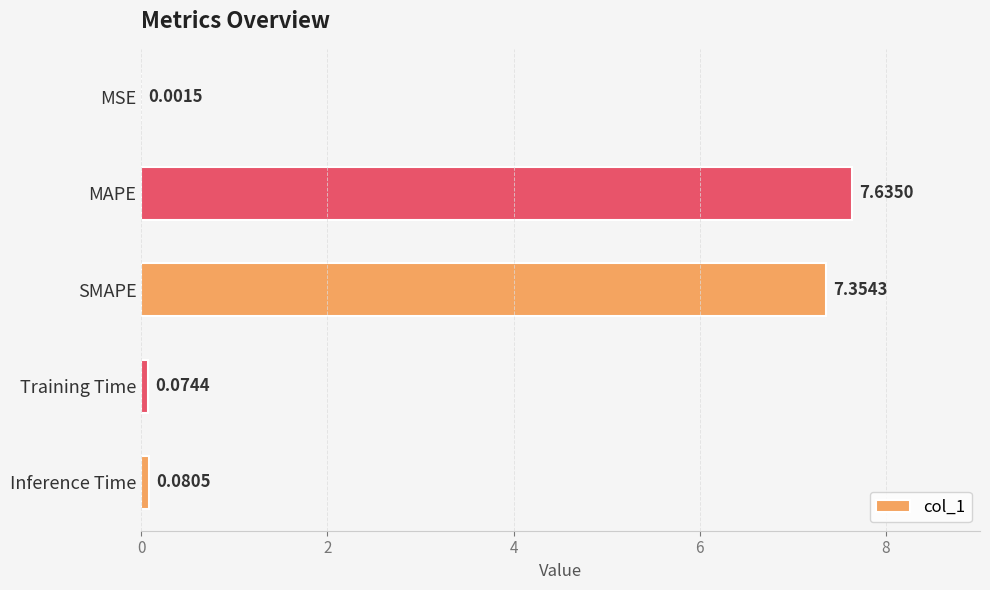

What is the sum of all values?

15.1